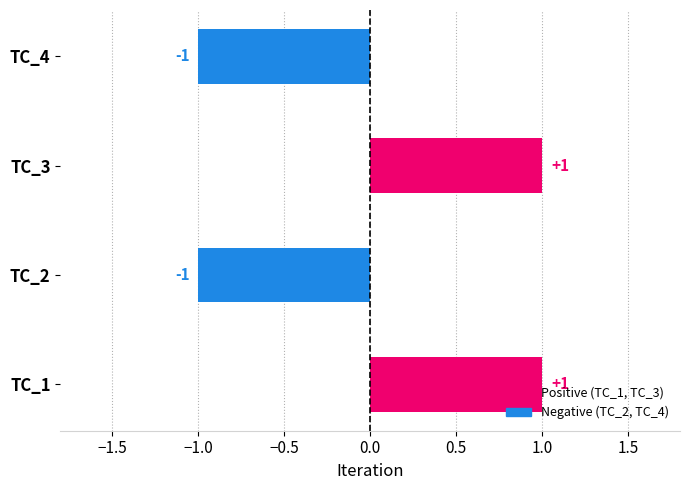

What is the maximum value shown in the chart?

1